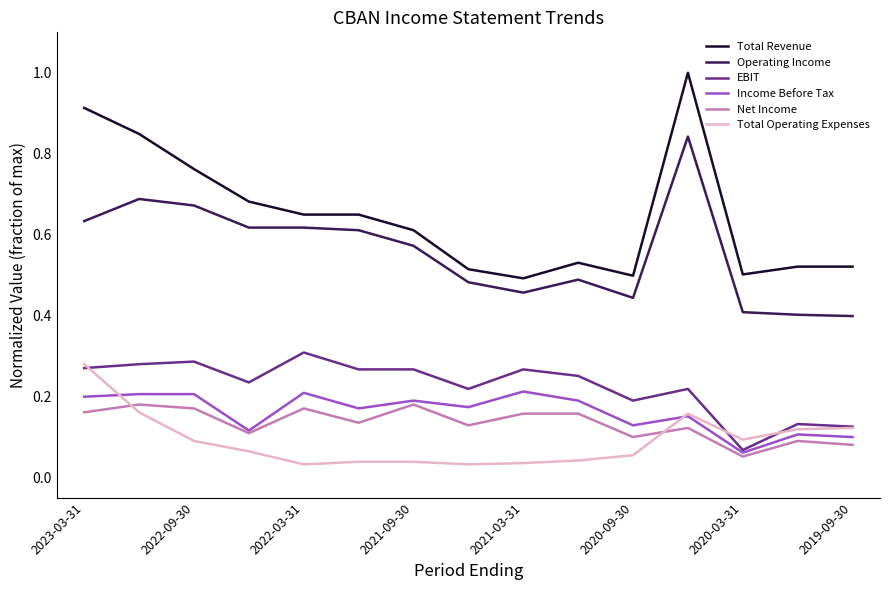

What is the greatest value displayed?

1.0